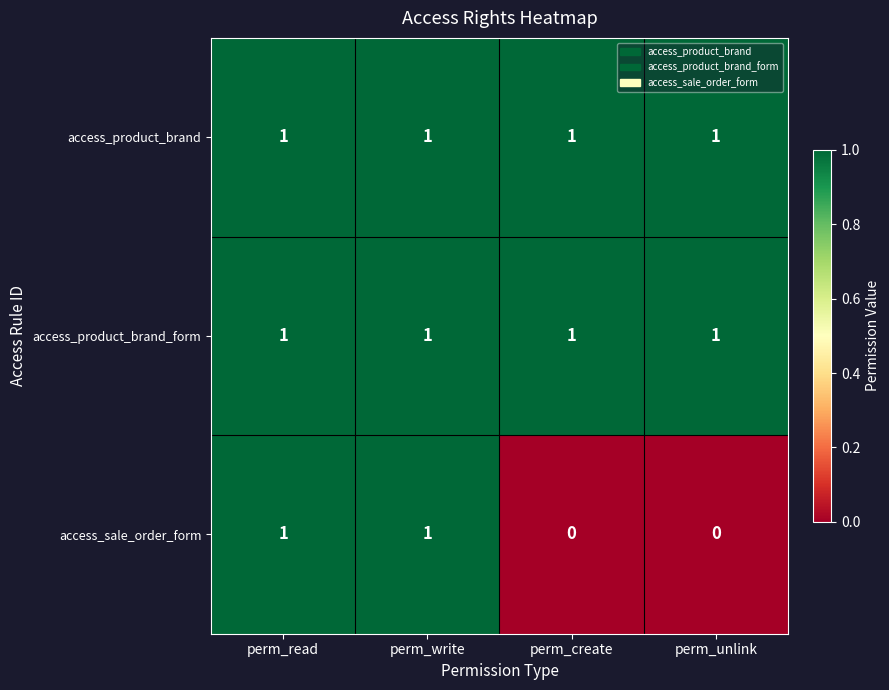

What is the total value across all series at perm_read?

3